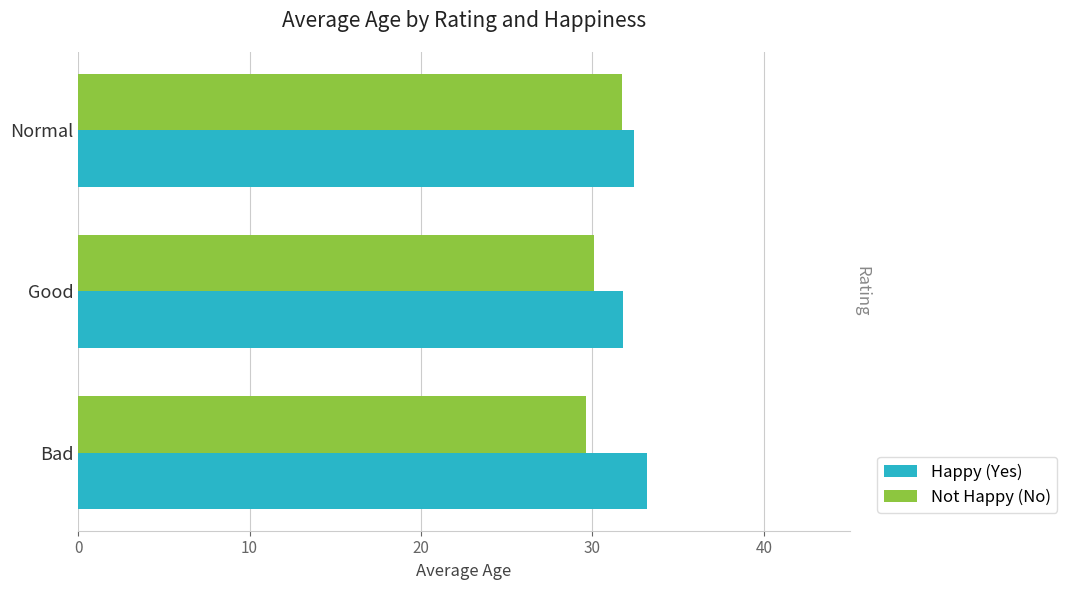

Is the value of Happy (Yes) at Good greater than the value of Not Happy (No) at Good?

Yes